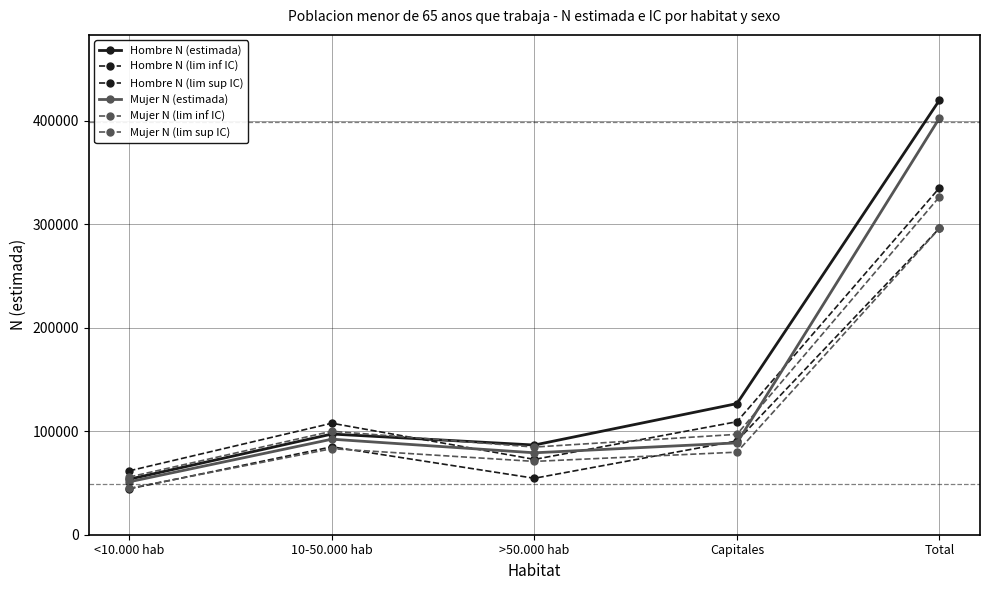

What is the difference between the maximum and second lowest values in the Mujer N (lim inf IC) series?

225164